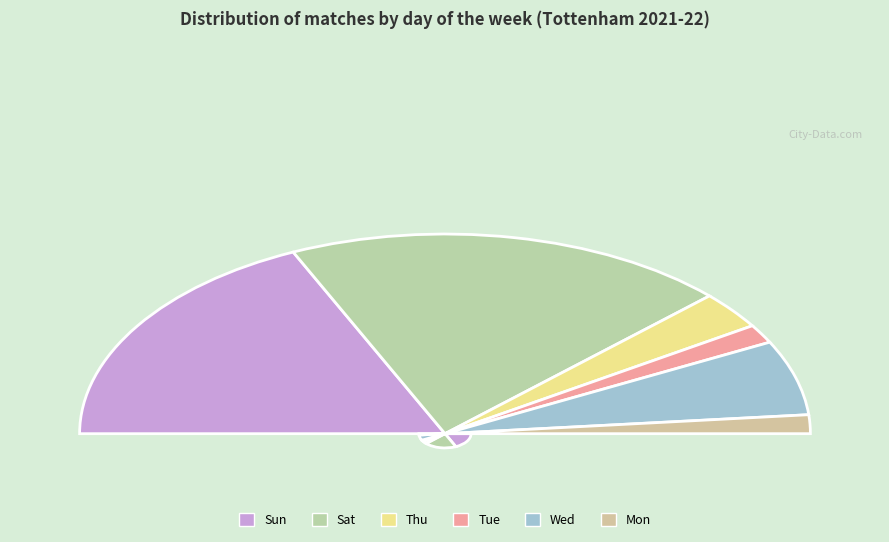

Count the number of slices in the pie.

6